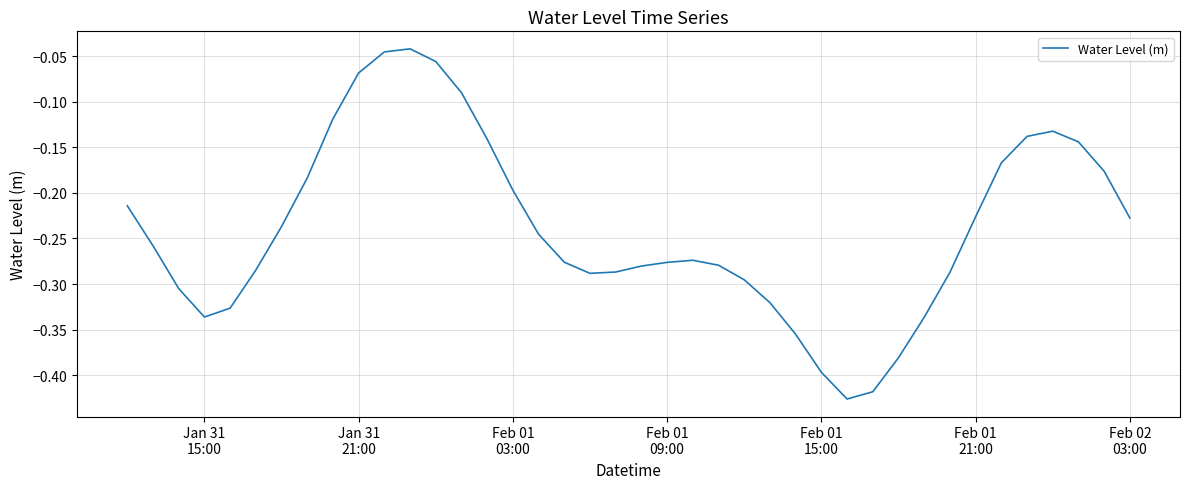

What is the difference between the maximum and minimum values?

0.4